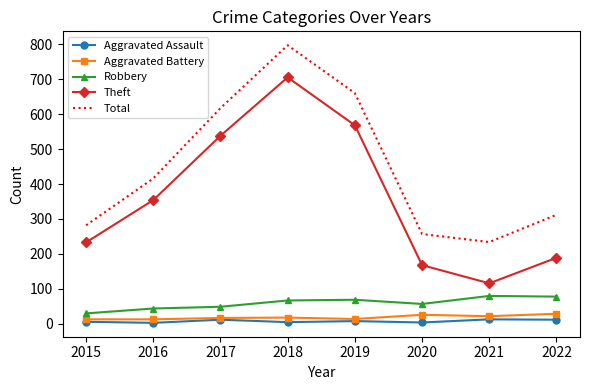

What is the difference between the maximum and second lowest values in the Aggravated Assault series?

9